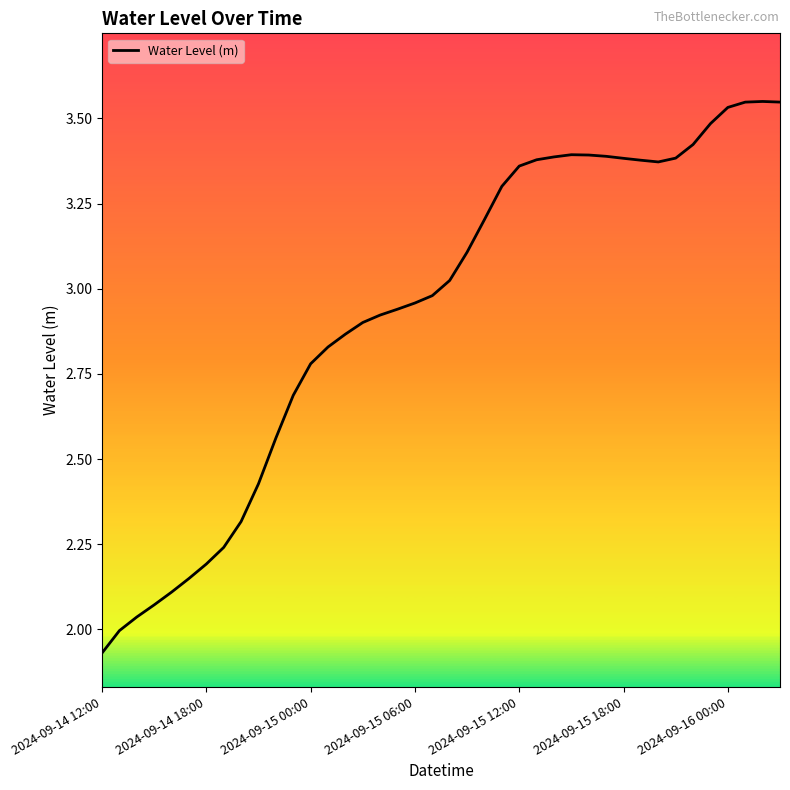

What is the difference between the maximum and minimum values?

1.6